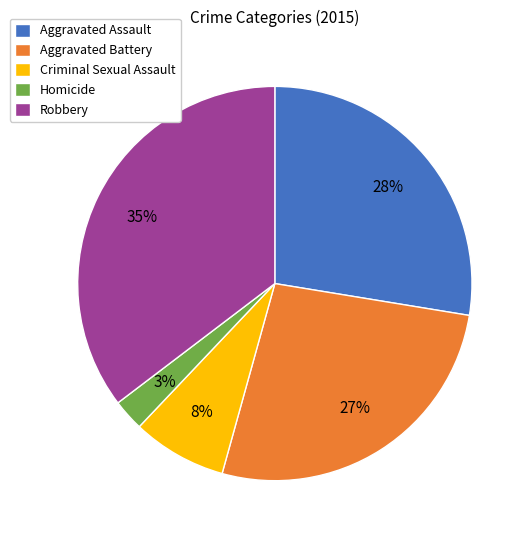

To the nearest percent, what is the combined percentage of Criminal Sexual Assault and Robbery?

43%